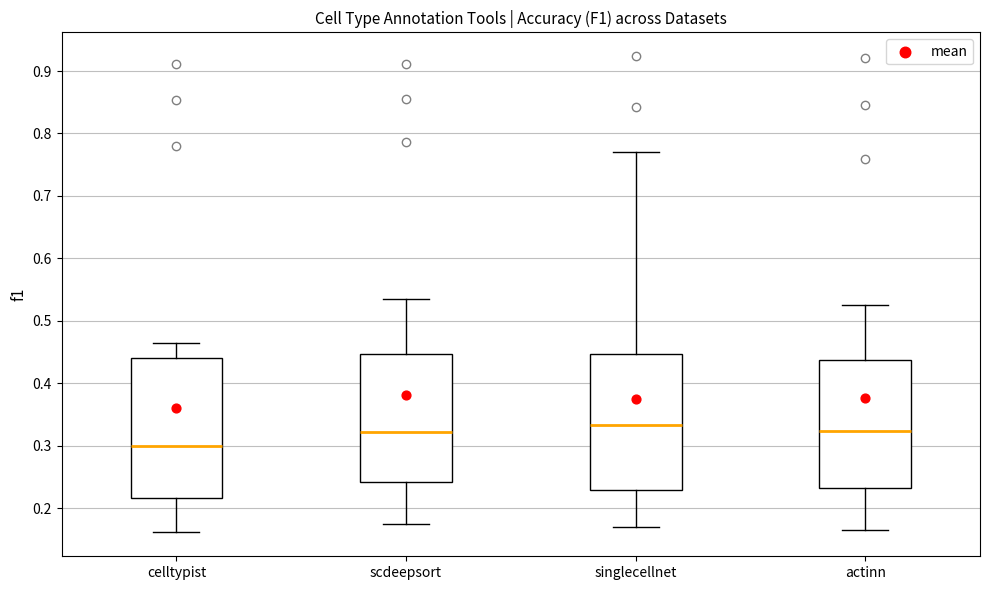

Which box's median line is the lowest?

celltypist